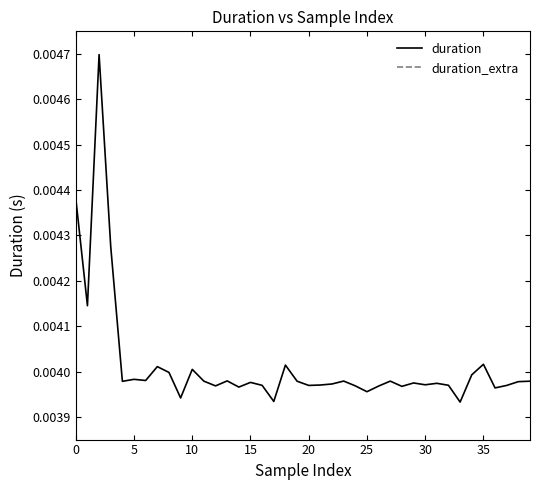

What are all the series names shown in the legend?

duration, duration_extra